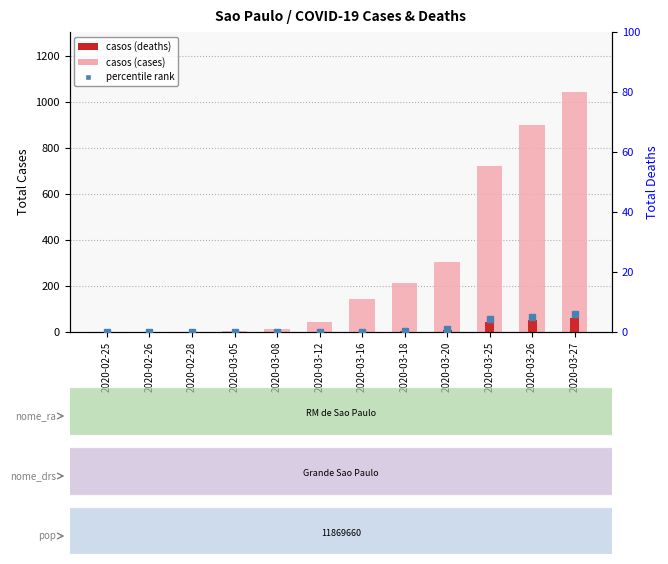

What is the spread (max minus min) of values at 2020-02-25?

1